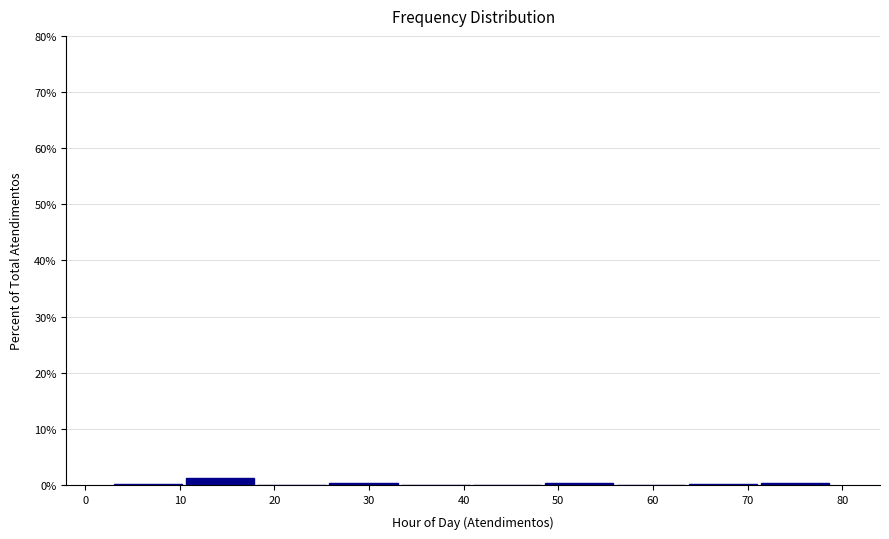

Reading left to right, transcribe this chart: for each bar, give the range it covers on the x-axis and its height. Neither the bar edges nor the heights are printed on the chart, so give them approximately, as read against the axes.

3.0 to 10.6: under 1
10.6 to 18.2: 1
18.2 to 25.8: 0
25.8 to 33.4: under 1
33.4 to 41.0: 0
41.0 to 48.6: 0
48.6 to 56.2: under 1
56.2 to 63.8: 0
63.8 to 71.4: under 1
71.4 to 79.0: under 1